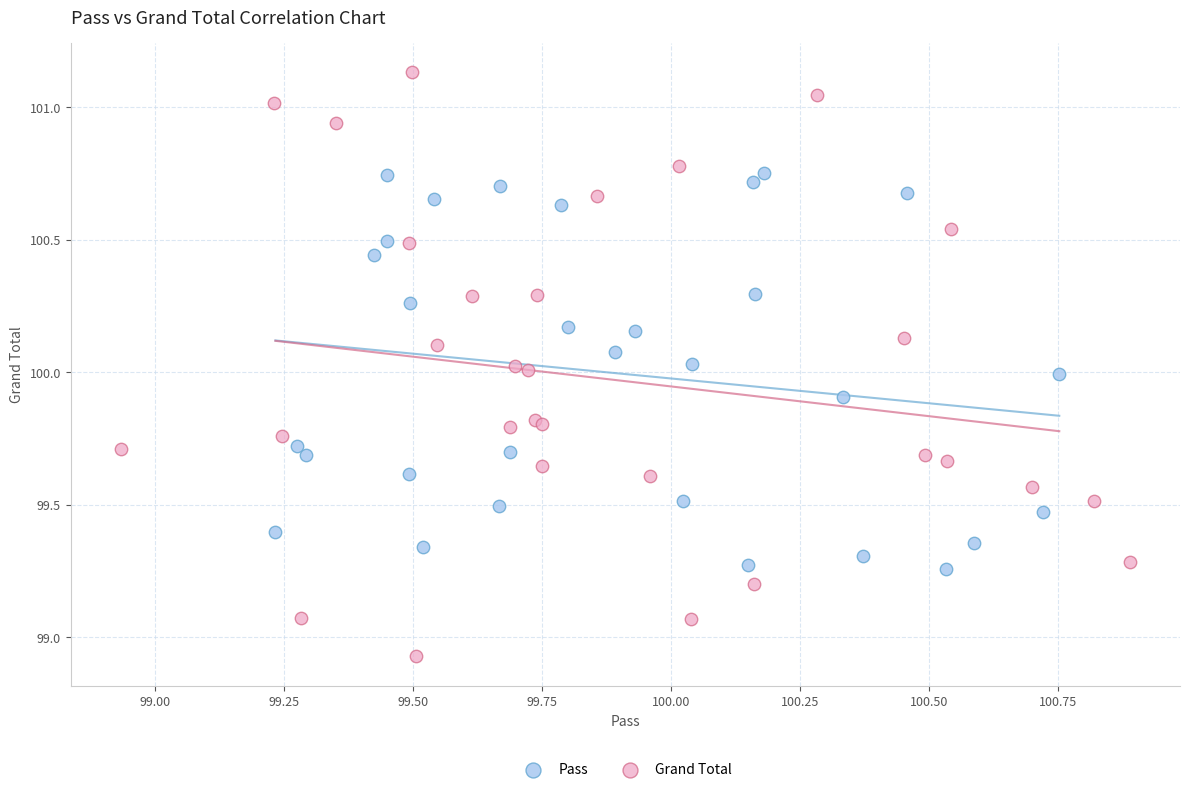

Which series contains the lowest Y value?

Grand Total